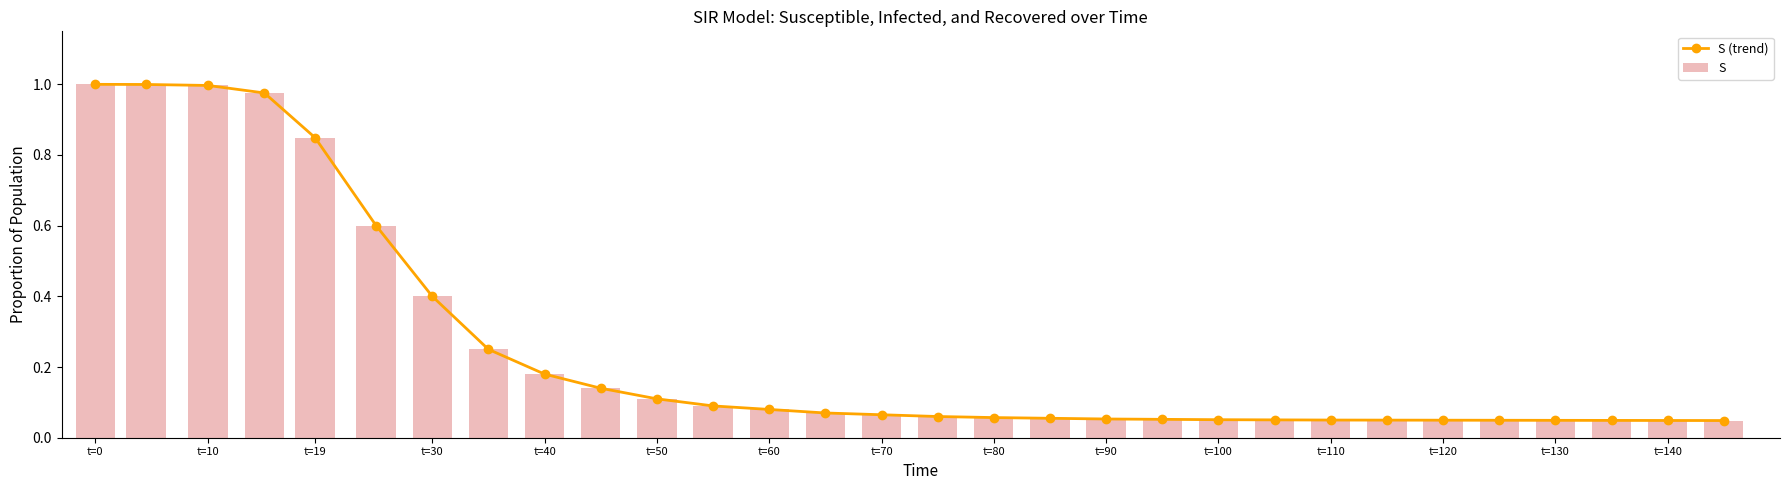

What is the sum of all S values?

7.6